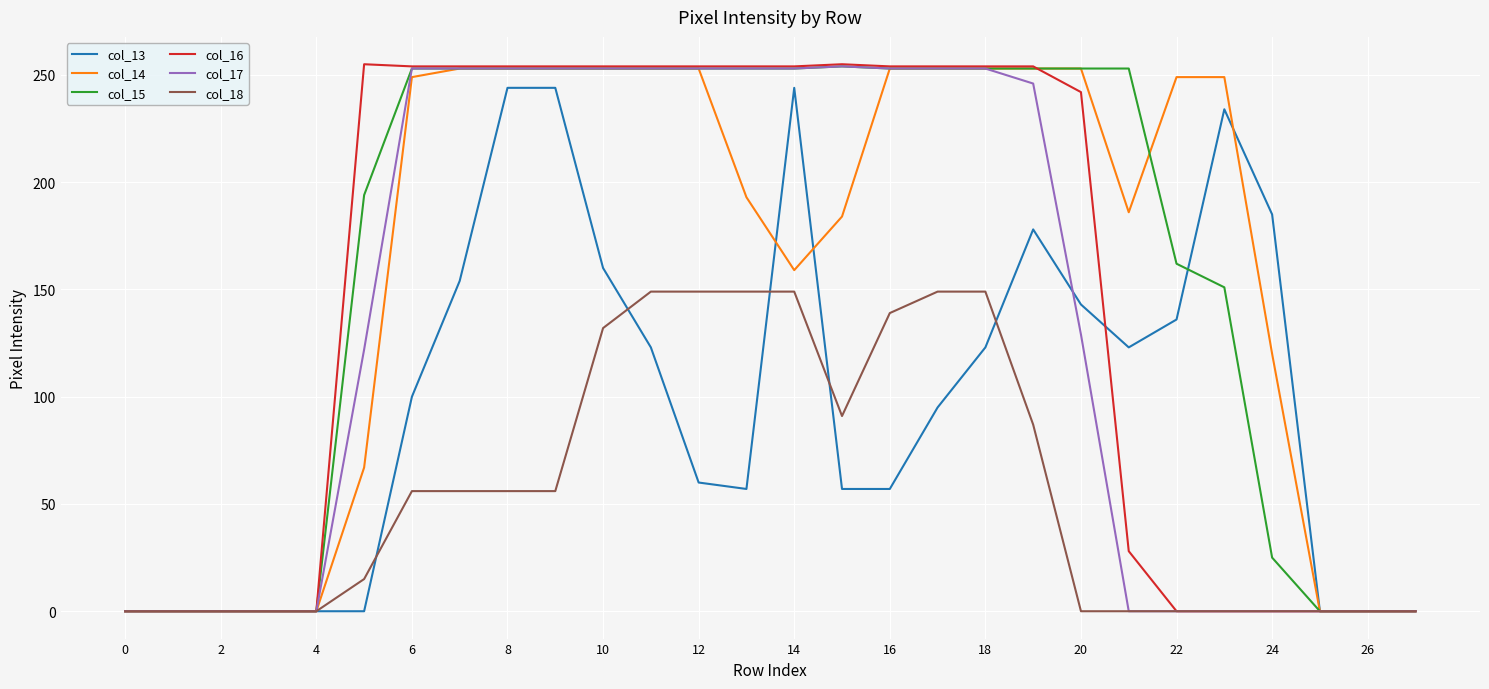

Does the chart have visible grid lines?

Yes